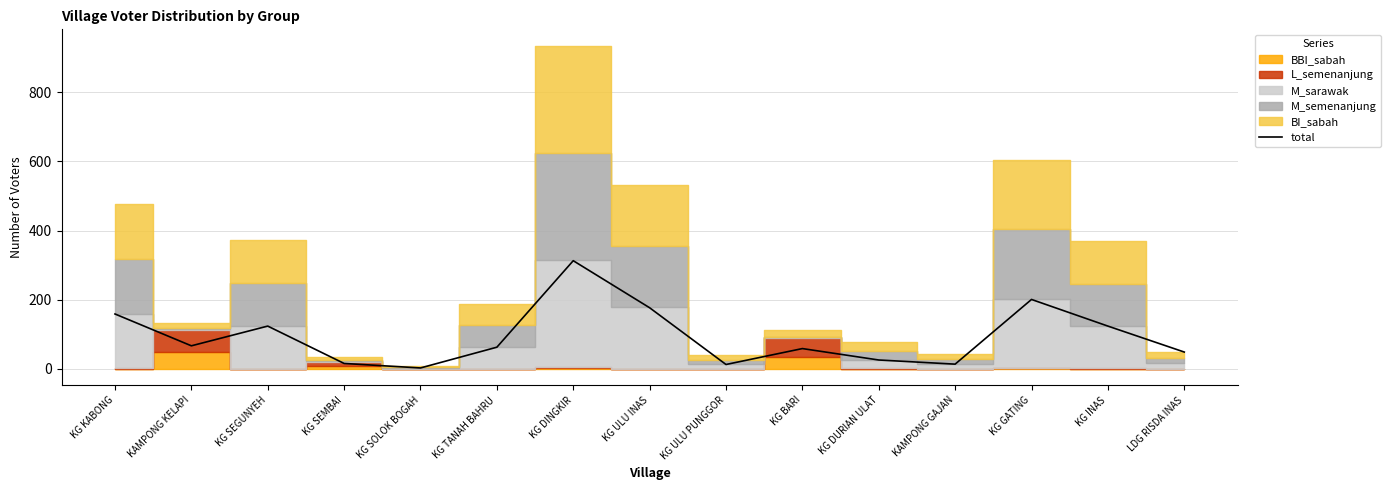

True or false: the data shows 124 at KG INAS.

True